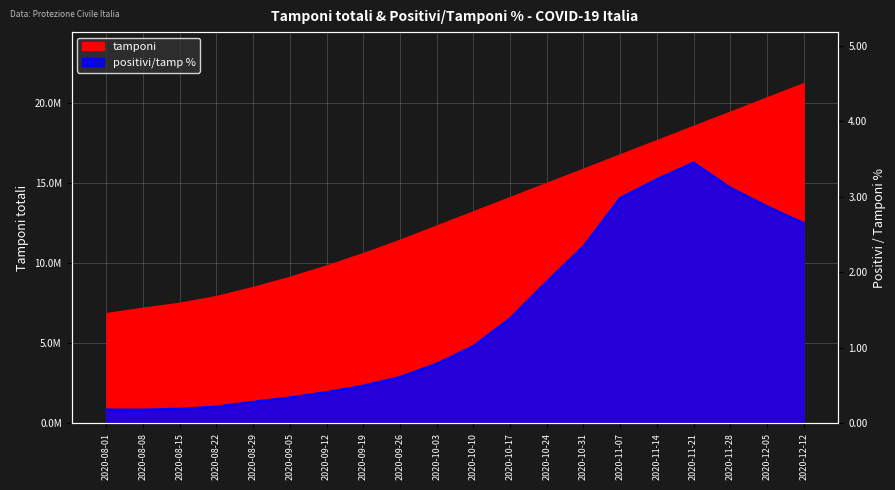

Reading left to right, what are all the values shown in this chart?

0.2	0.2	0.2	0.2	0.3	0.3	0.4	0.5	0.6	0.8	1.0	1.4	1.9	2.3	3.0	3.2	3.5	3.1	2.9	2.7